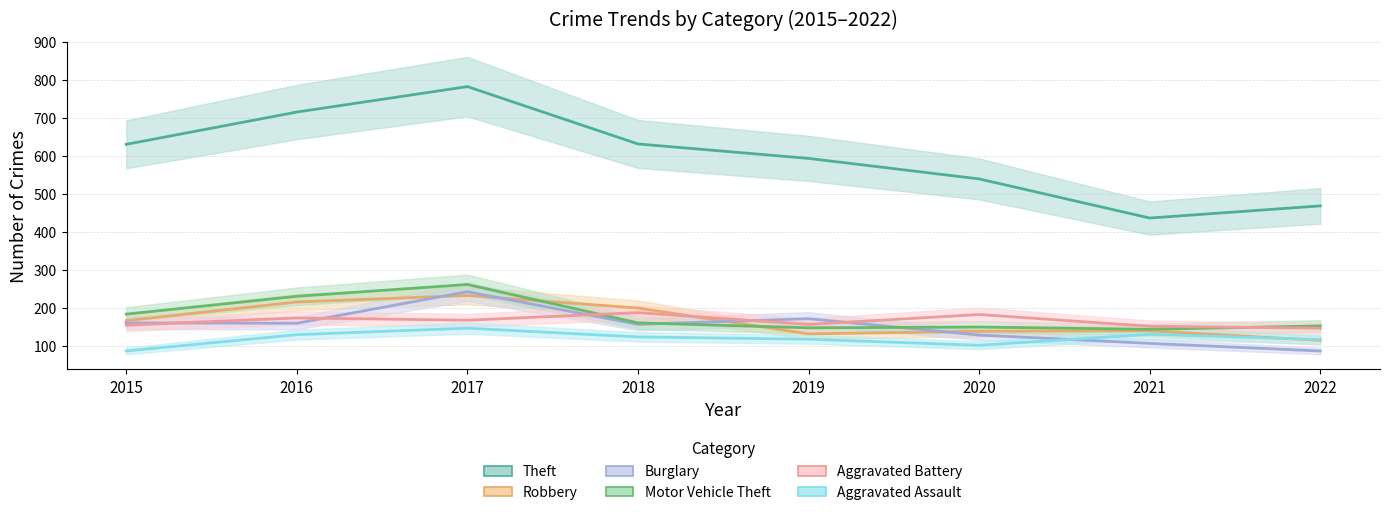

In Aggravated Battery, how many points are lower than both neighbors (excluding endpoints)?

2